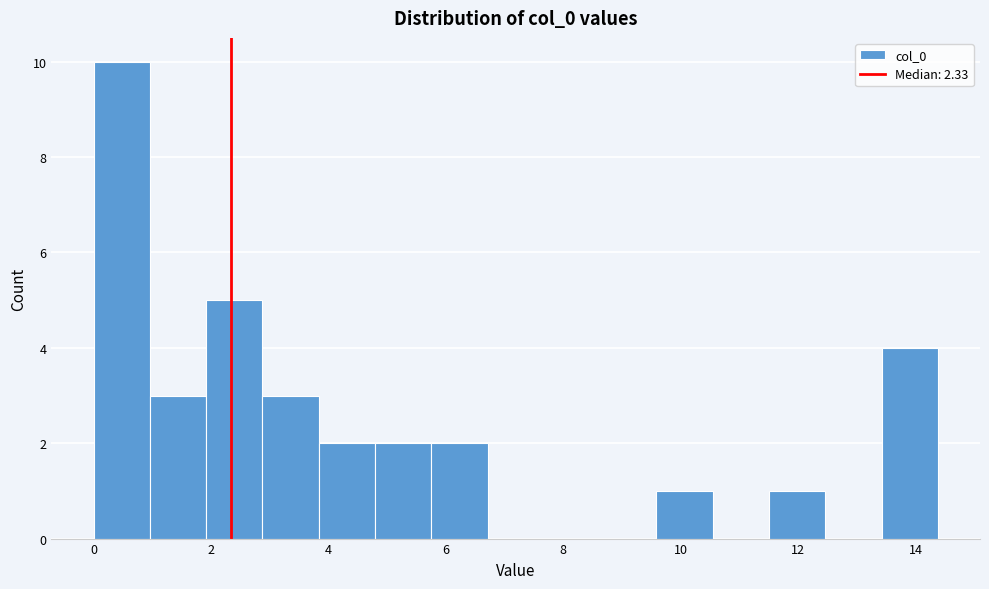

Reading left to right, transcribe this chart: for each bar, give the range it covers on the x-axis and its height. Neither the bar edges nor the heights are printed on the chart, so give them approximately, as read against the axes.

0.0 to 1.0: 10
1.0 to 2.0: 3
2.0 to 2.8: 5
2.8 to 3.8: 3
3.8 to 4.8: 2
4.8 to 5.8: 2
5.8 to 6.8: 2
6.8 to 7.6: 0
7.6 to 8.6: 0
8.6 to 9.6: 0
9.6 to 10.6: 1
10.6 to 11.6: 0
11.6 to 12.4: 1
12.4 to 13.4: 0
13.4 to 14.4: 4